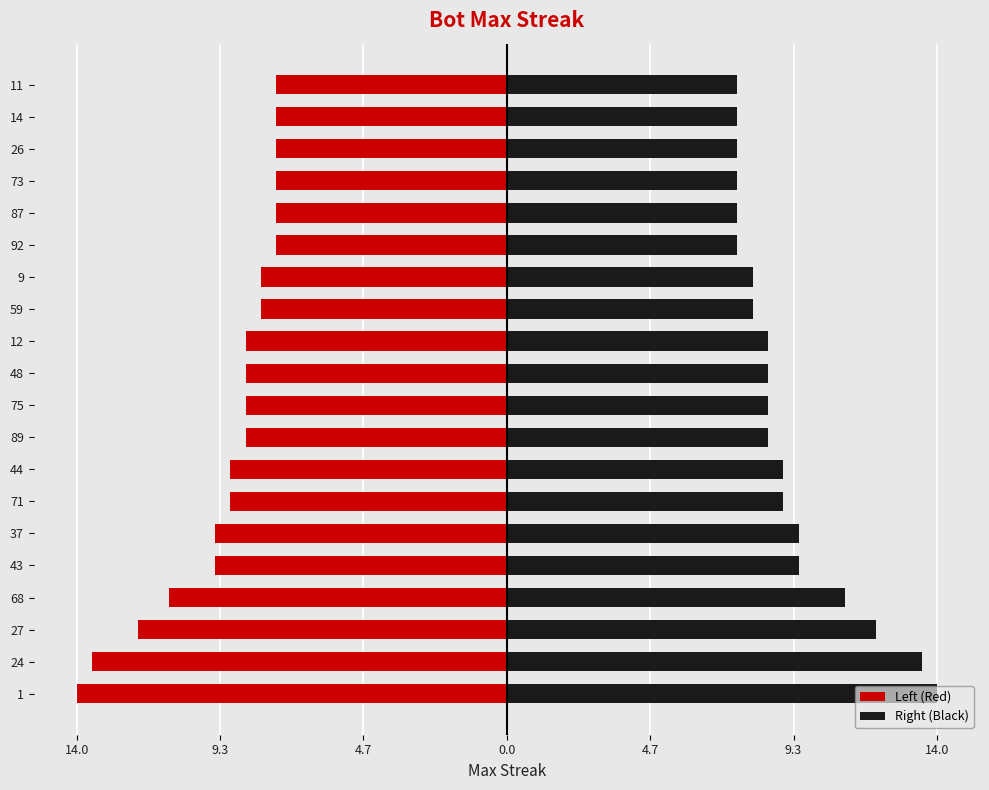

What is the difference between the maximum and minimum values in the Right (Black) series?

6.5